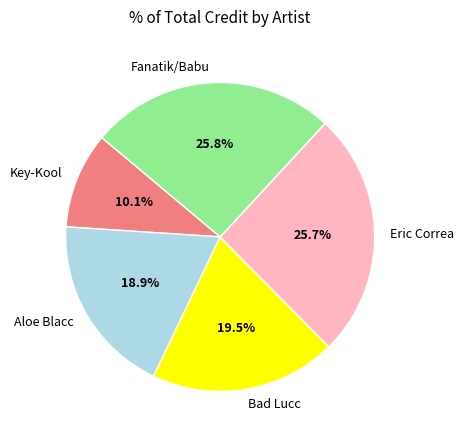

What percentage is the Fanatik/Babu slice, to the nearest percent?

26%